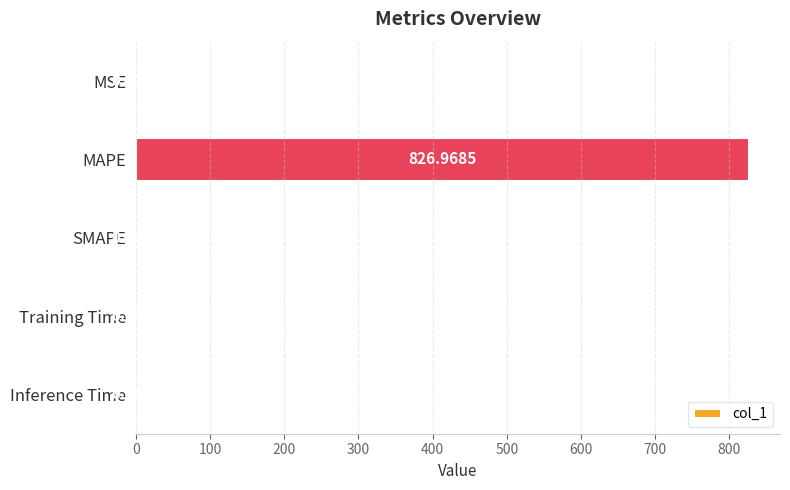

Which has a higher value, Training Time or Inference Time?

Training Time